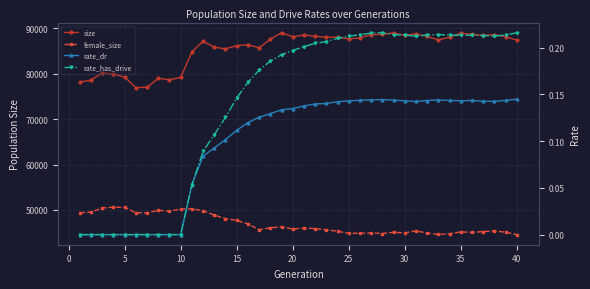

How many data points in female_size are less than 45892?

20